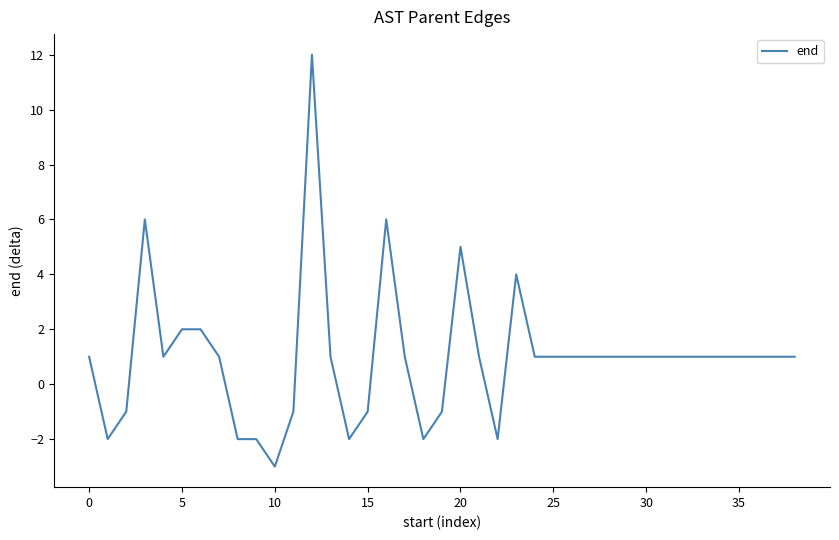

How many lines are shown in the chart?

1